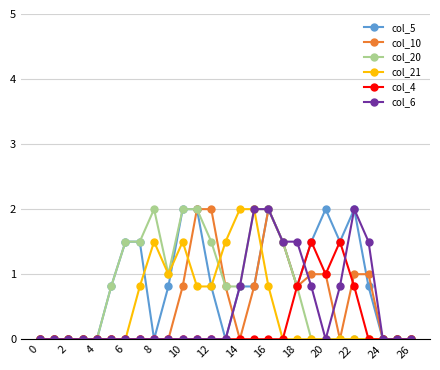

What is the highest value of the col_6 series?

2.0